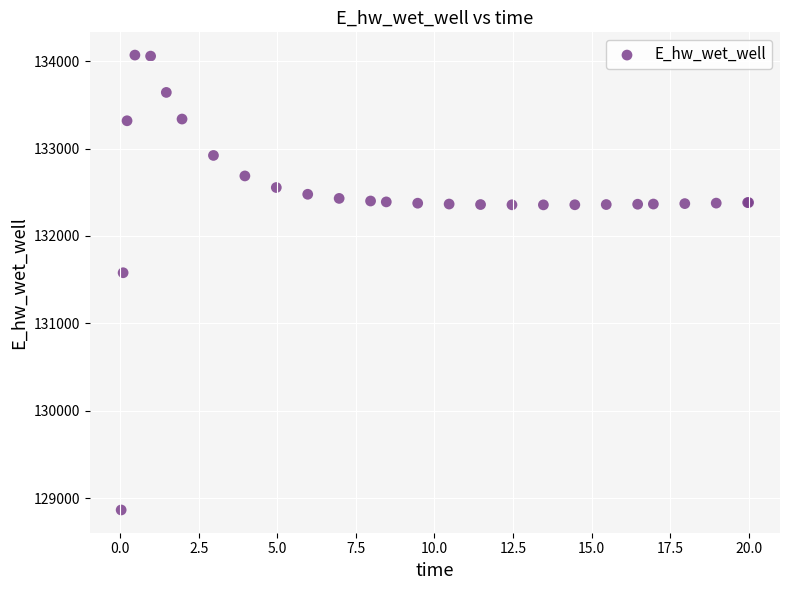

What Y value in the scatter plot is closest to 131466?

131579.0